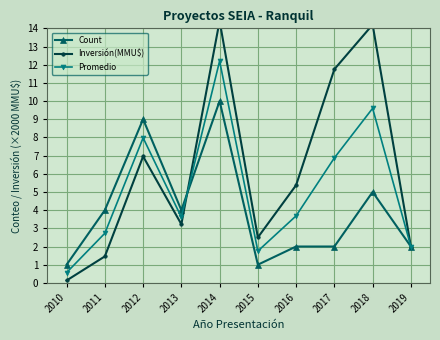

Which series ends up on top after the final intersection of Inversión(MMU$) and Count?

Inversión(MMU$)